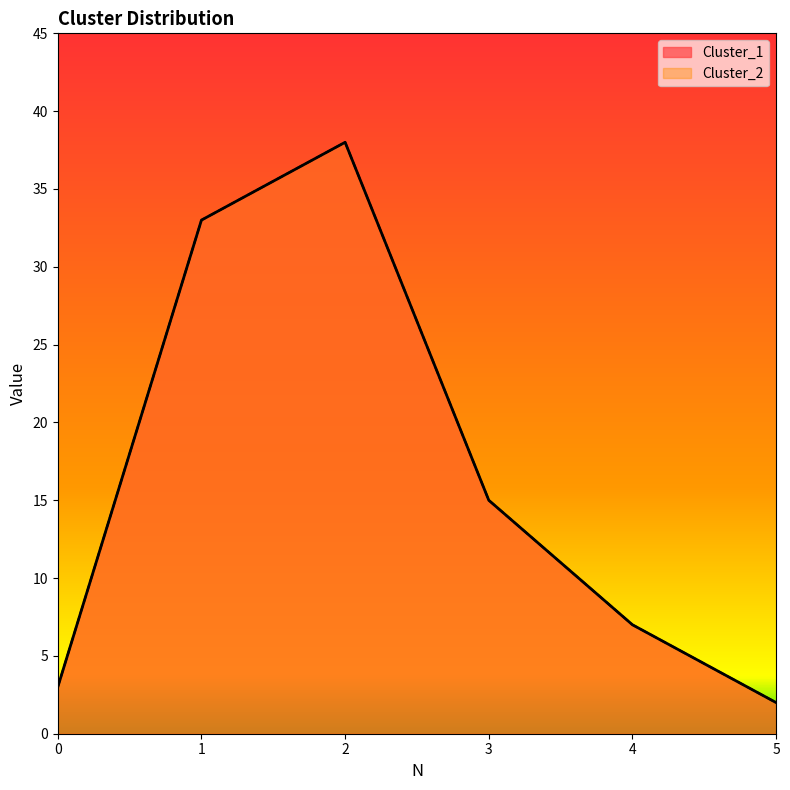

Does the chart display data point markers on the line(s)?

No